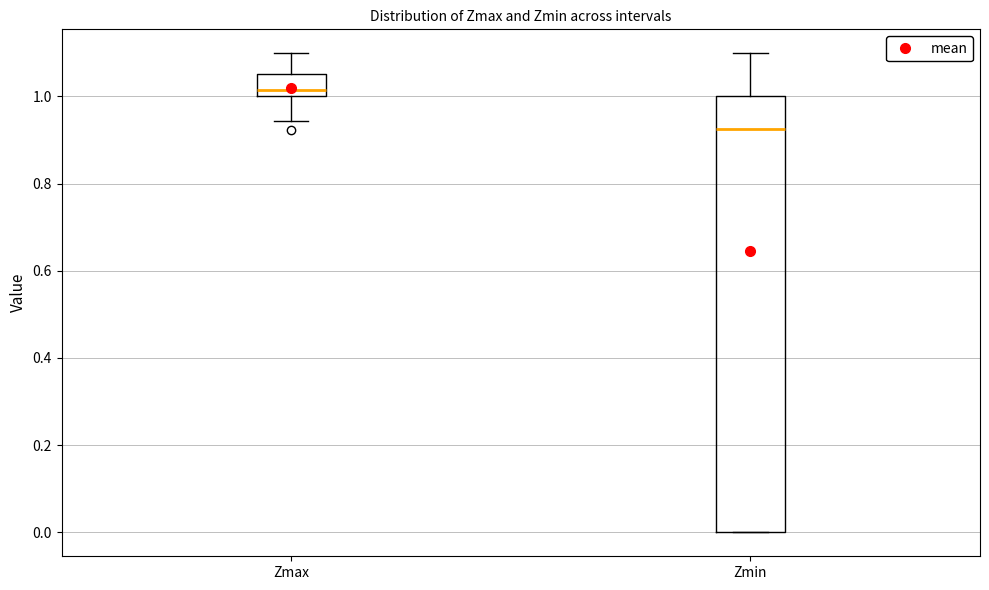

Reading left to right, transcribe this box plot: for each box, give where its median line is, the range the box spans, and where its two whiskers end, as read against the y-axis. The values are not printed on the chart, so give them approximately, as read against the axis.

Zmax: median 1.02, box 1.00 to 1.06, whiskers 0.94 to 1.10
Zmin: median 0.92, box 0.00 to 1.00, whiskers 0.00 to 1.10